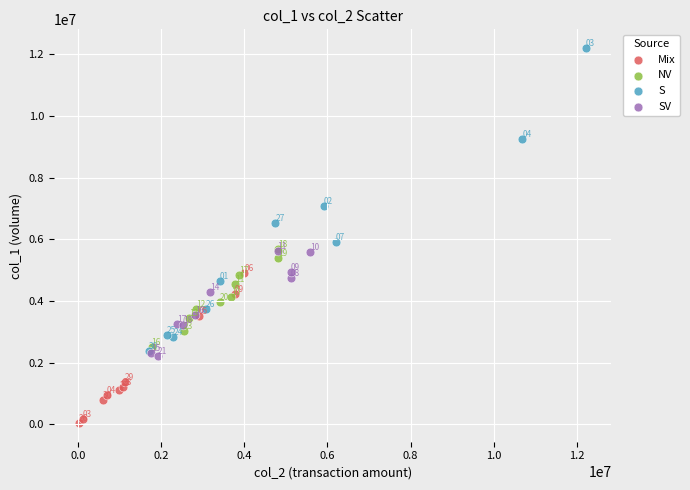

Which series reaches the maximum Y coordinate?

S